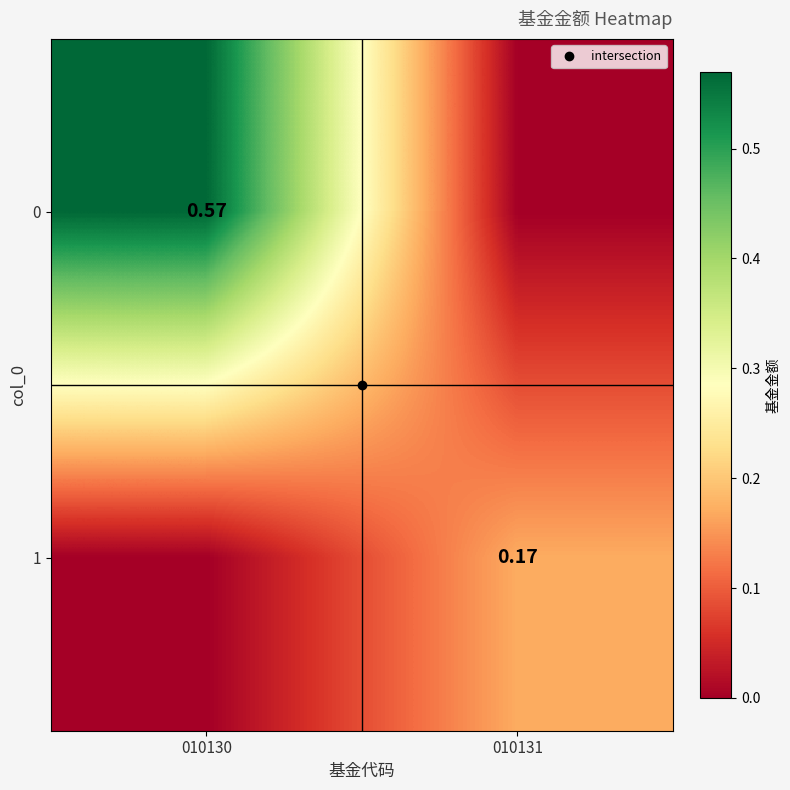

Where is 0 nearest to the value 0?

010131